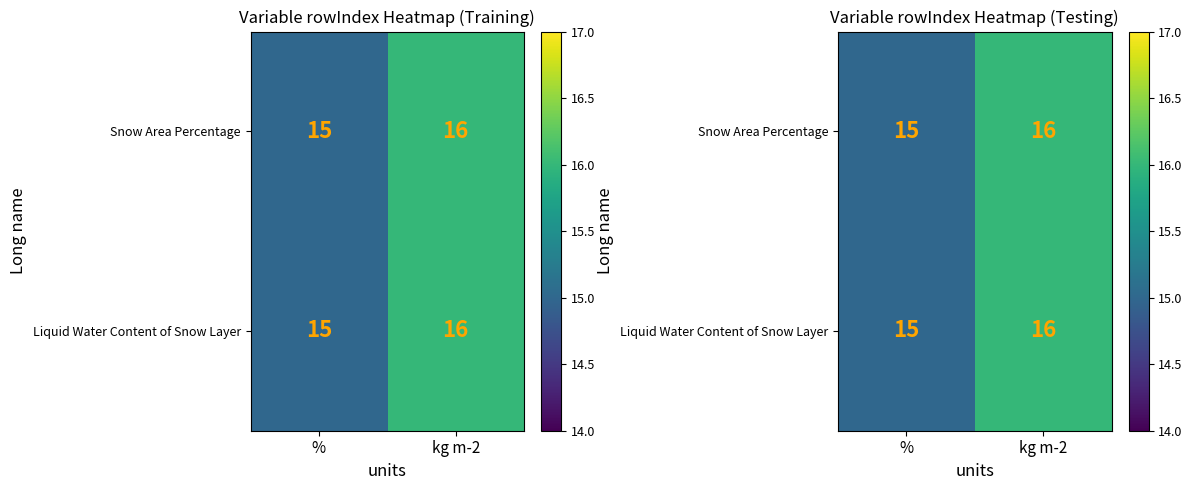

The value of Snow Area Percentage at kg m-2 is 21. True or false?

False